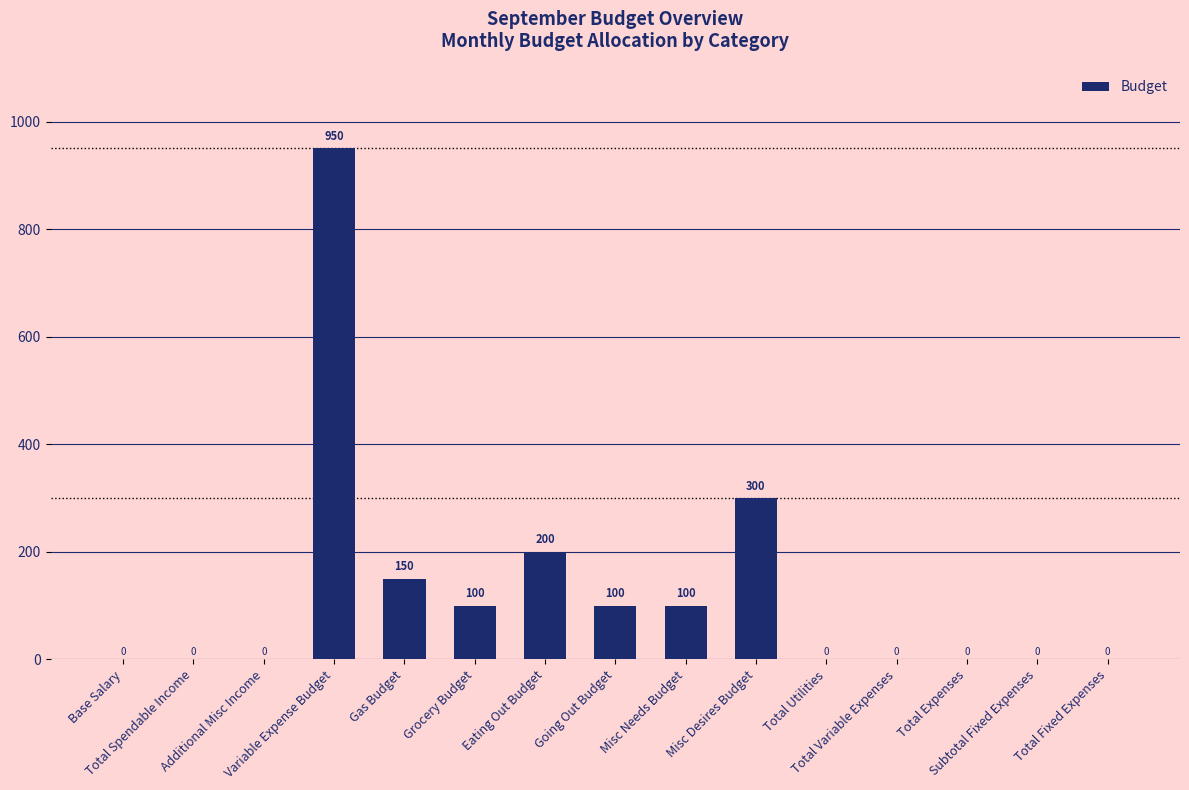

What is the maximum value shown in the chart?

950